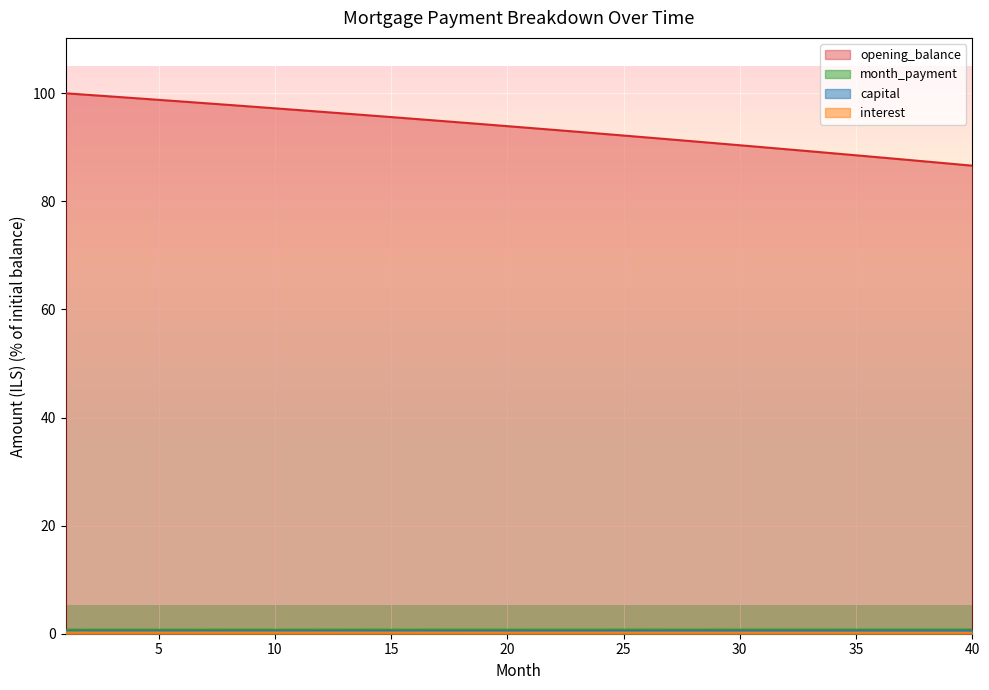

What is the greatest value displayed?

100.0